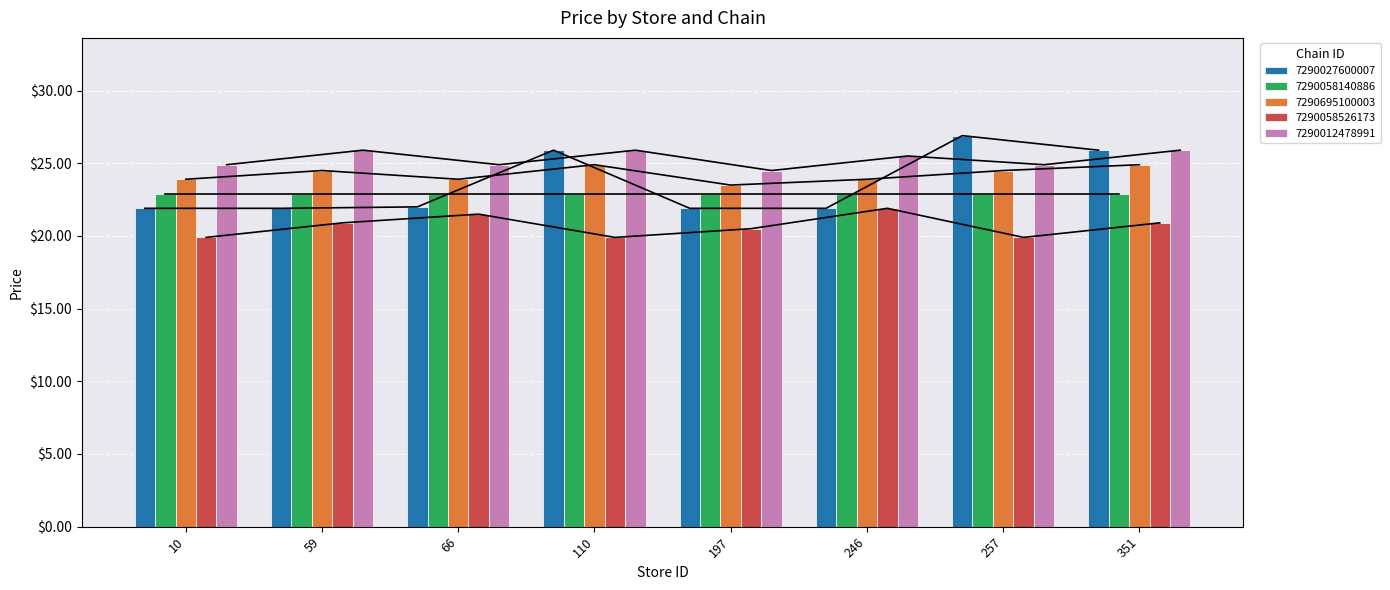

At 10, list the series in order from smallest to largest.

7290058526173, 7290027600007, 7290695100003, 7290012478991